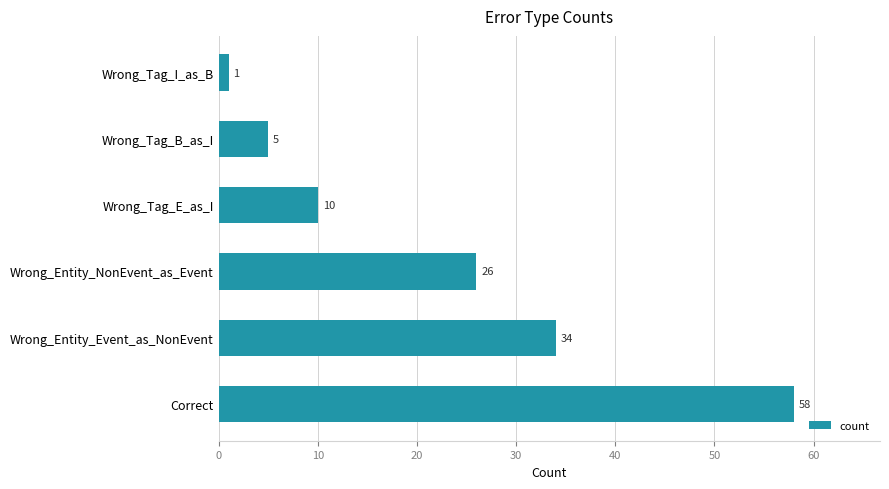

Rank the categories by value from lowest to highest.

Wrong_Tag_I_as_B, Wrong_Tag_B_as_I, Wrong_Tag_E_as_I, Wrong_Entity_NonEvent_as_Event, Wrong_Entity_Event_as_NonEvent, Correct